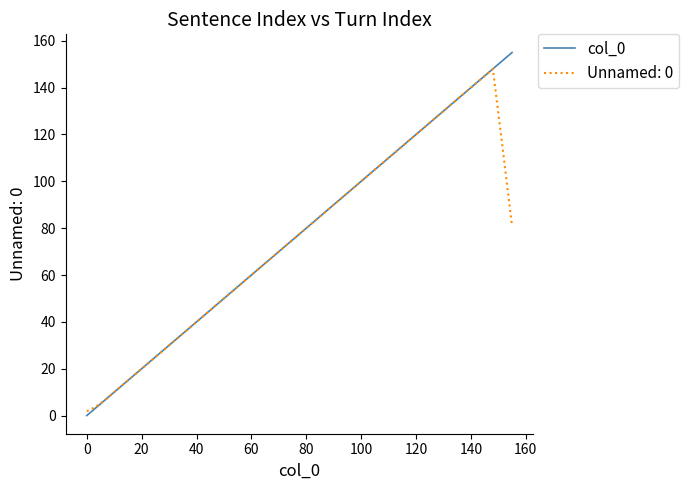

Which series has the widest spread of values?

col_0